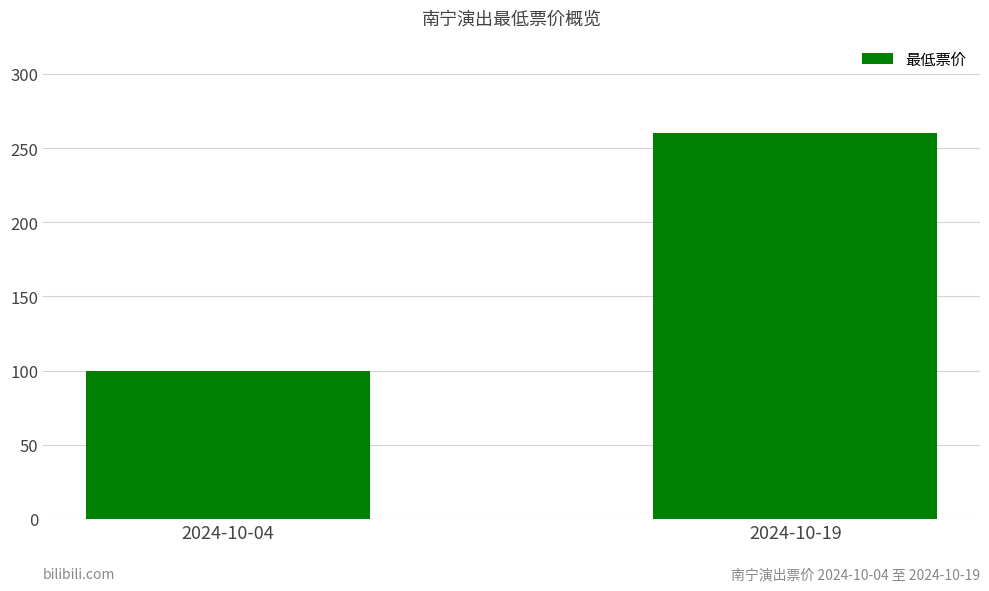

How many bars are there in total?

2